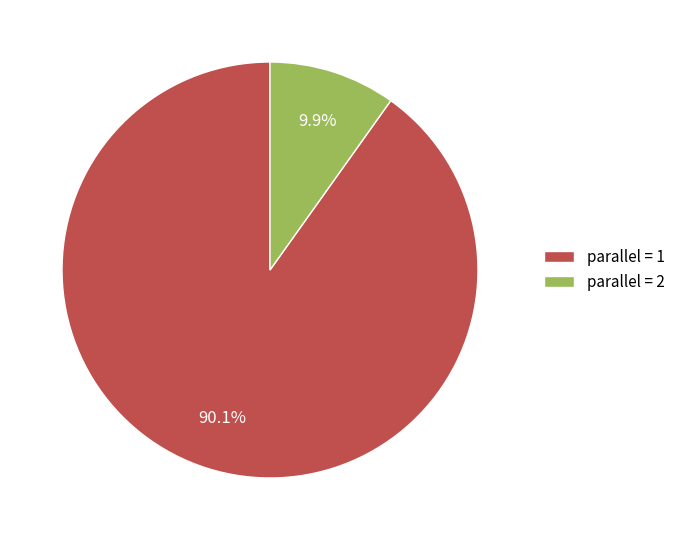

To the nearest percent, what is the difference between the largest and smallest slice percentages?

80%